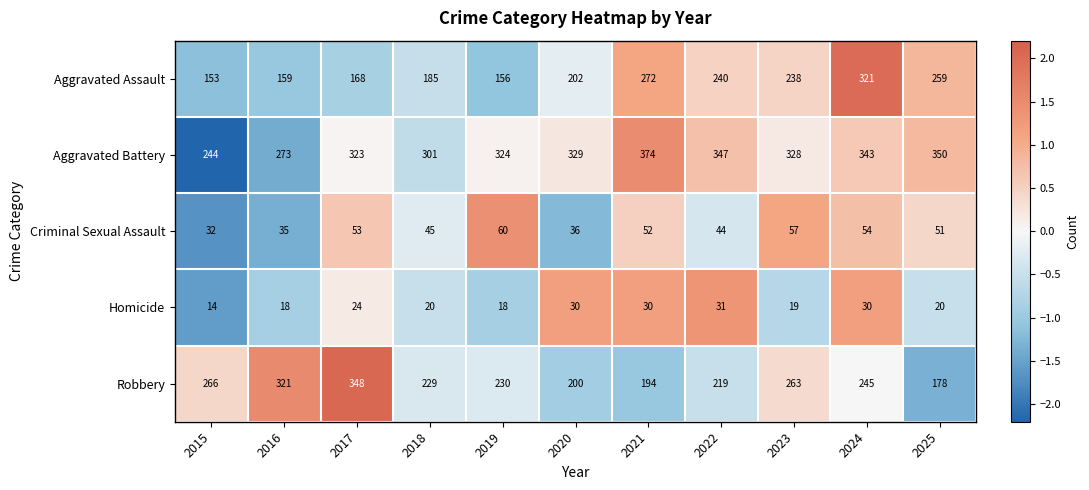

What is the minimum value shown in the chart?

14